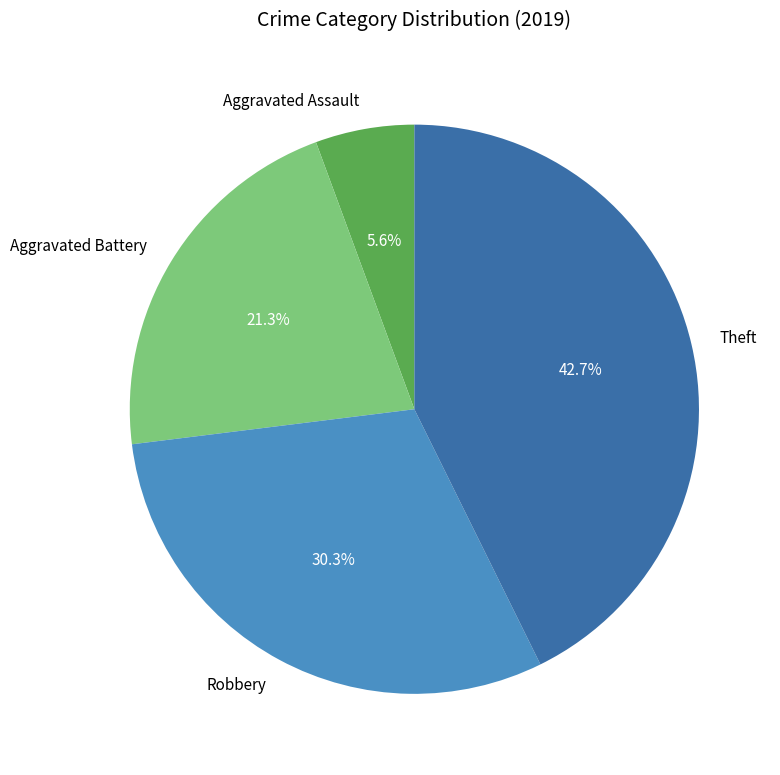

How many slices are in this pie chart?

4